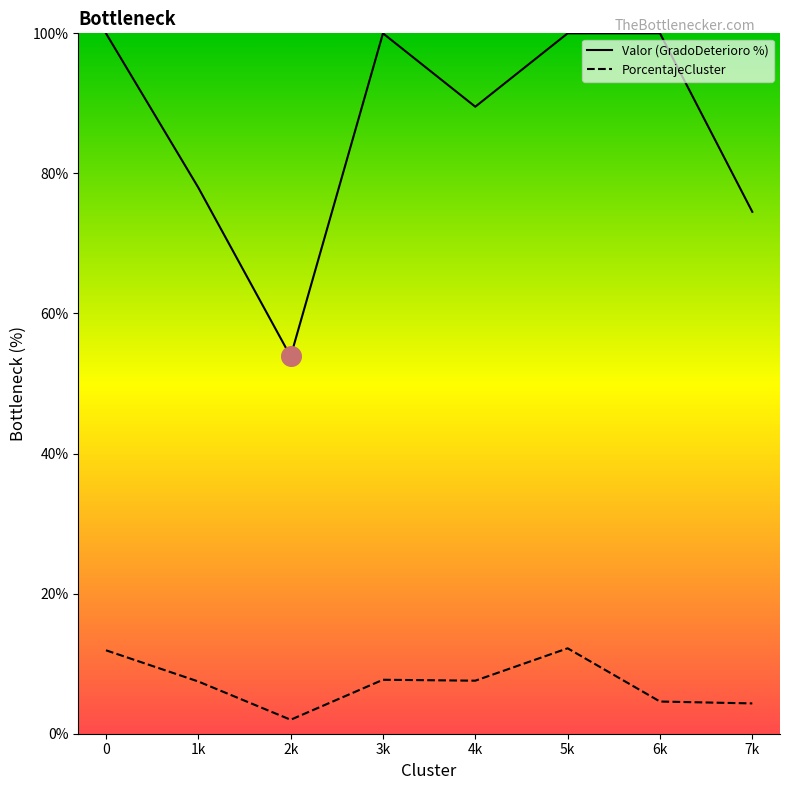

At which category is the sum across all series the highest?

5k